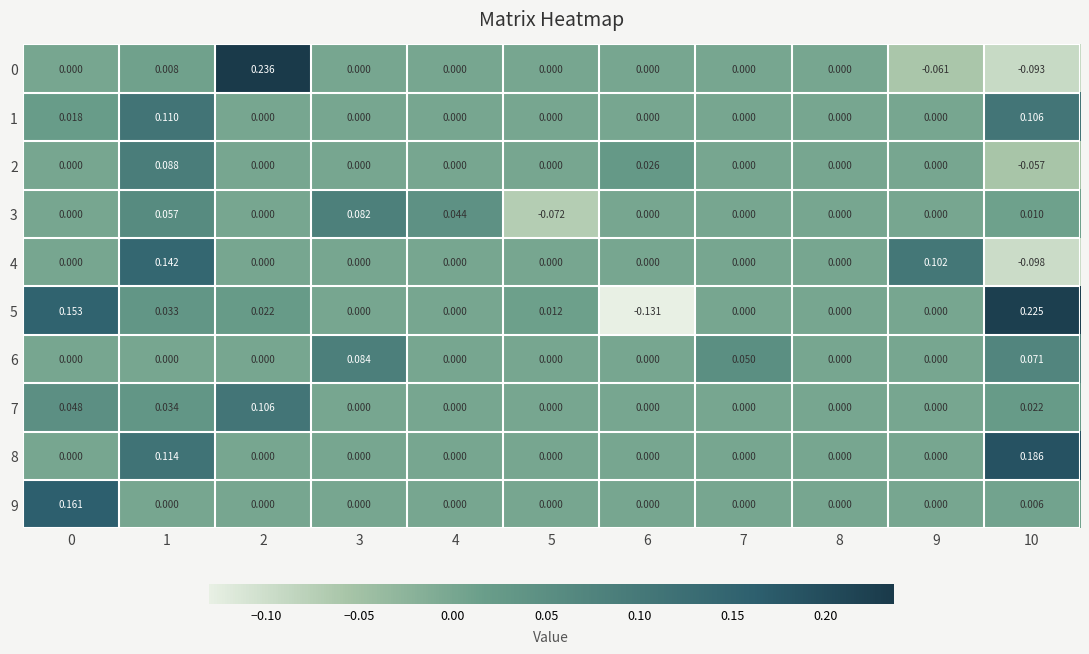

Is the value of 7 at 4 greater than the value of 1 at 1?

No